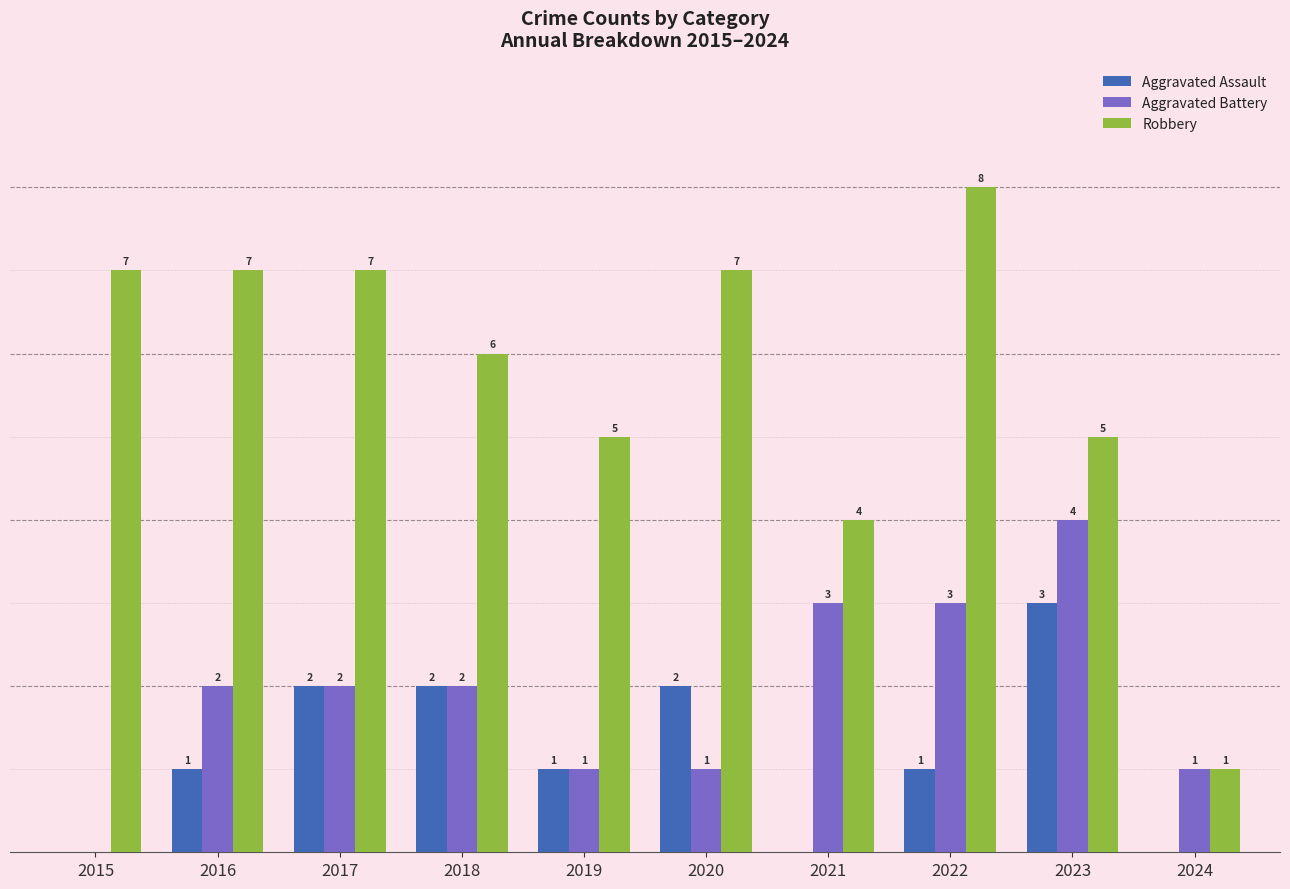

Are the bars horizontal?

No